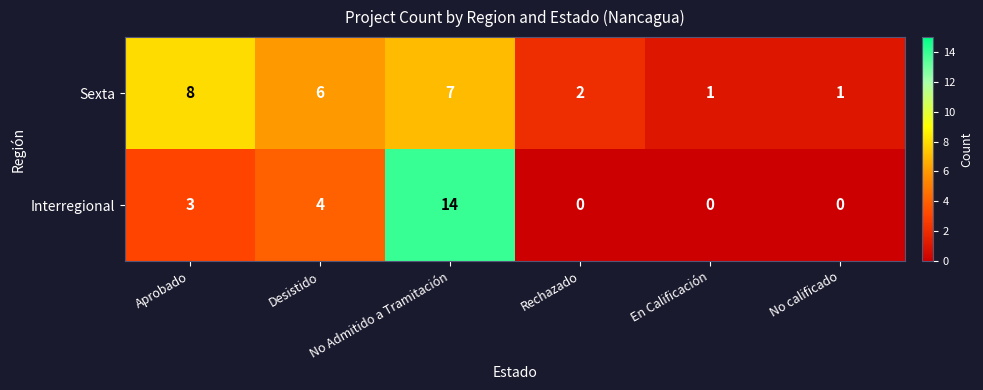

Rank the series at Desistido from highest to lowest value.

Sexta, Interregional